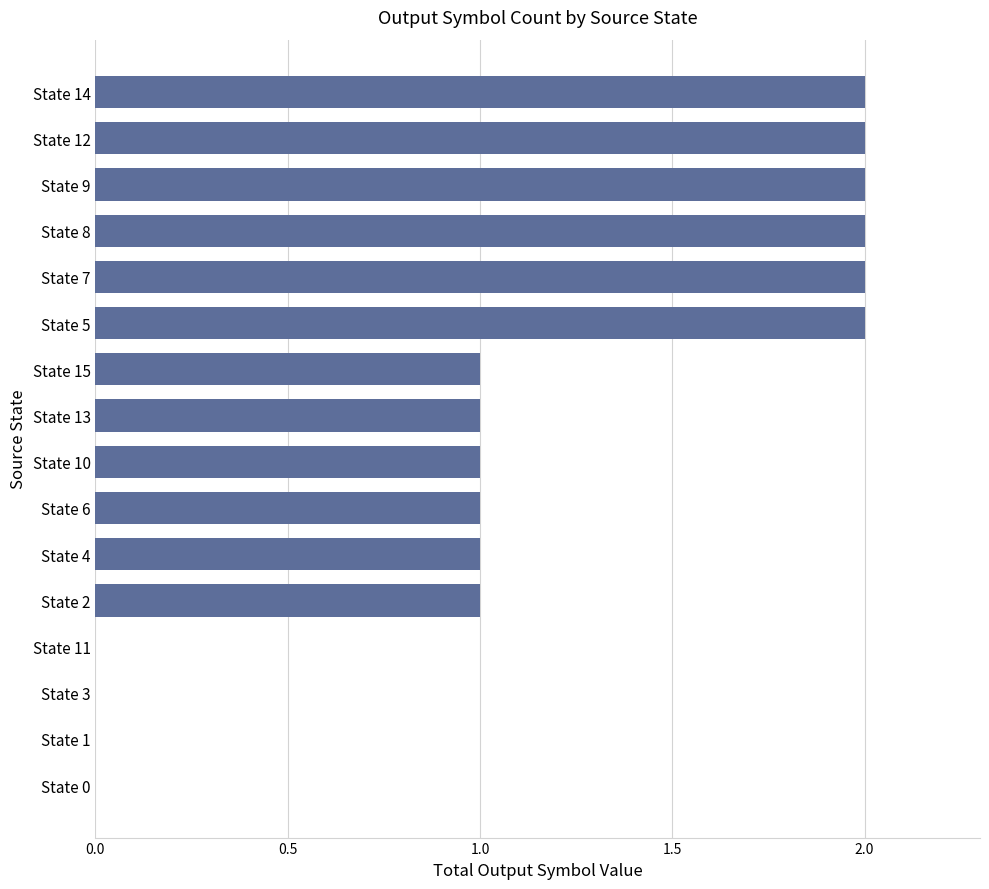

True or false: the data shows 0 at State 3.

True